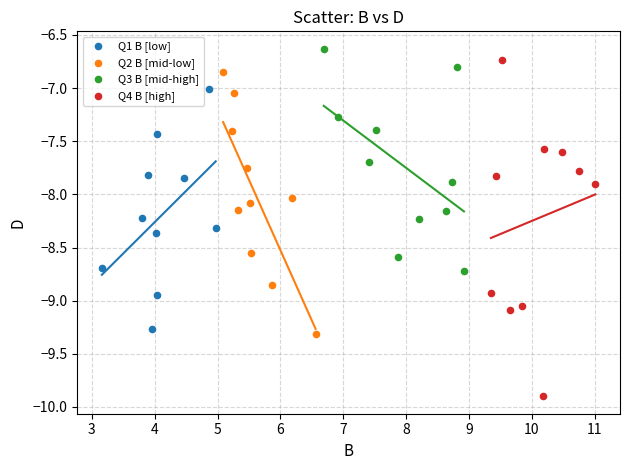

Which series has the largest Y range (max minus min)?

Q4 B [high]